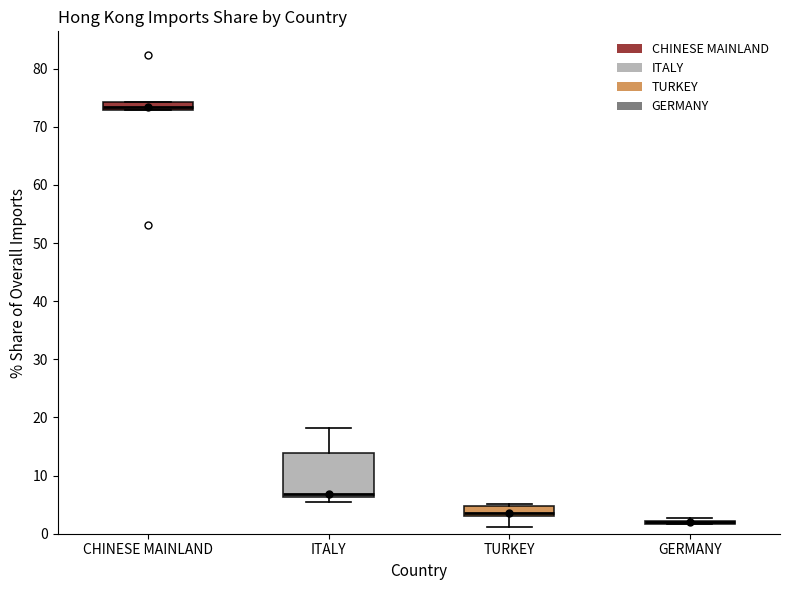

Where is the upper edge of the box for CHINESE MAINLAND on the y-axis? The values are not printed on the chart, so give them approximately, as read against the axis.

74